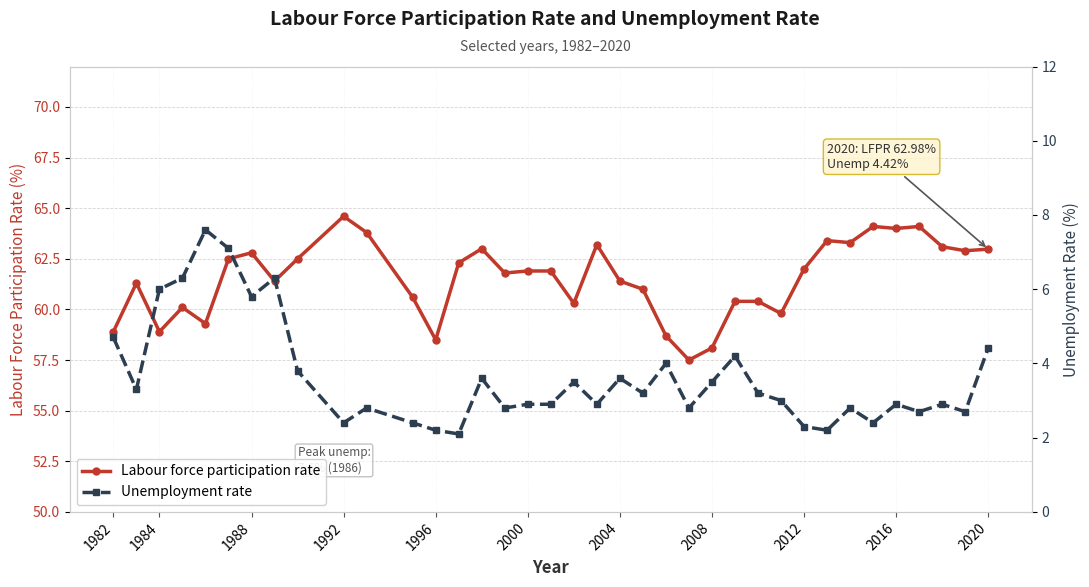

Is it true that Labour force participation rate equals 64.0 at 2016?

True